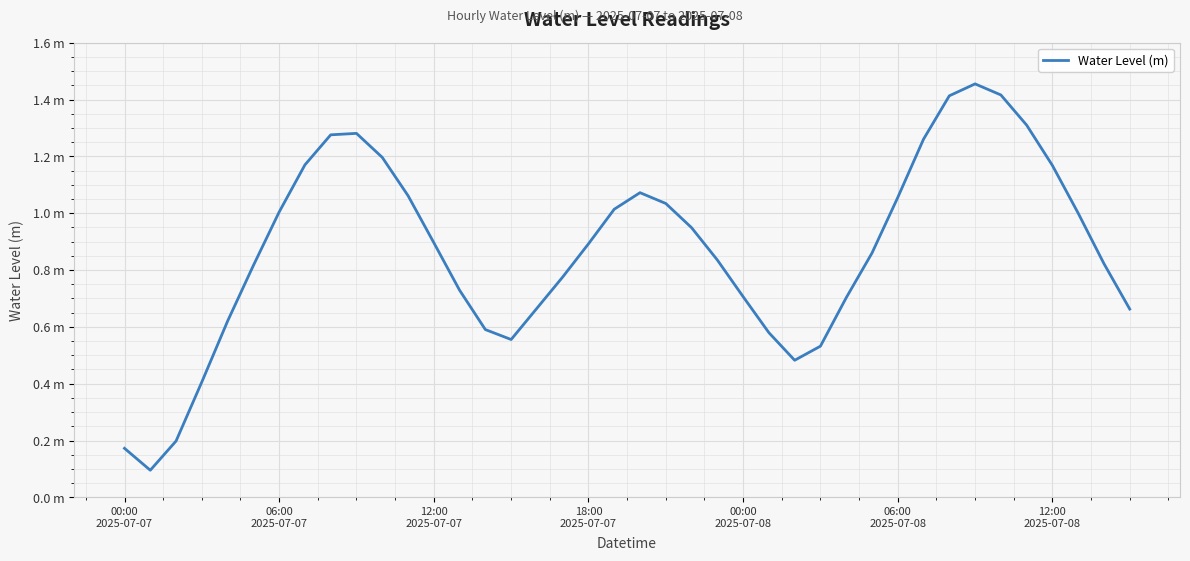

How many points are higher than both their immediate neighbors (excluding endpoints)?

3